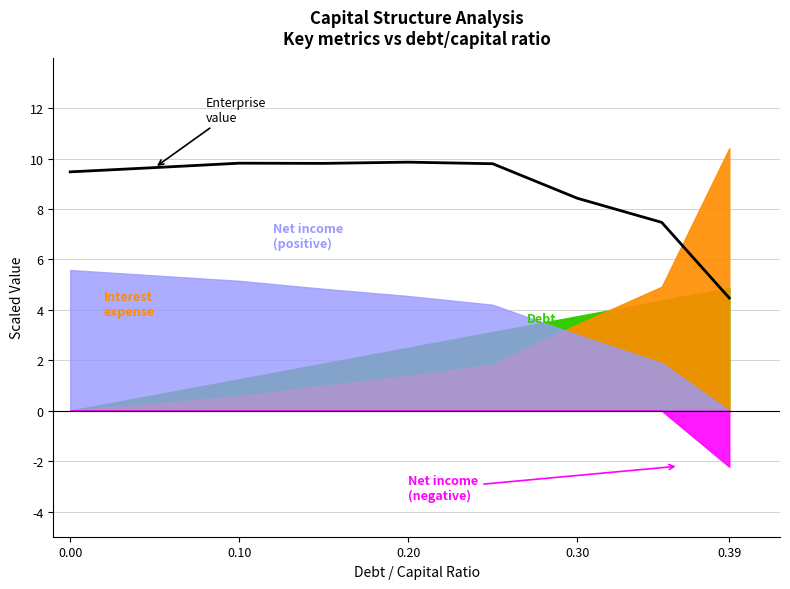

How many data points does each series have?

9